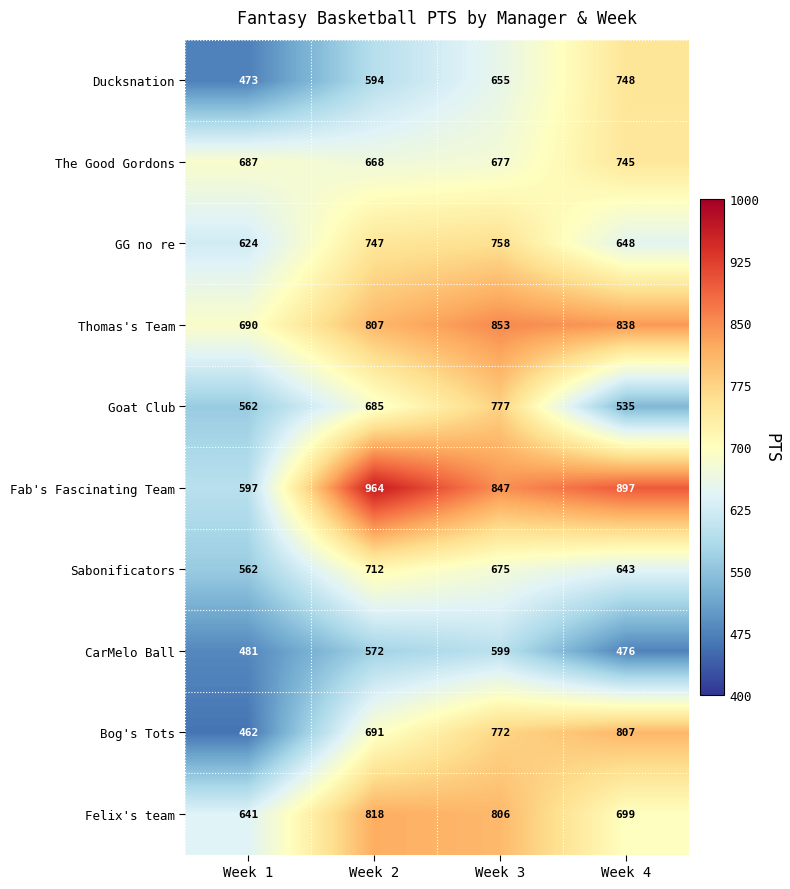

What is the spread (max minus min) of values at Week 1?

228